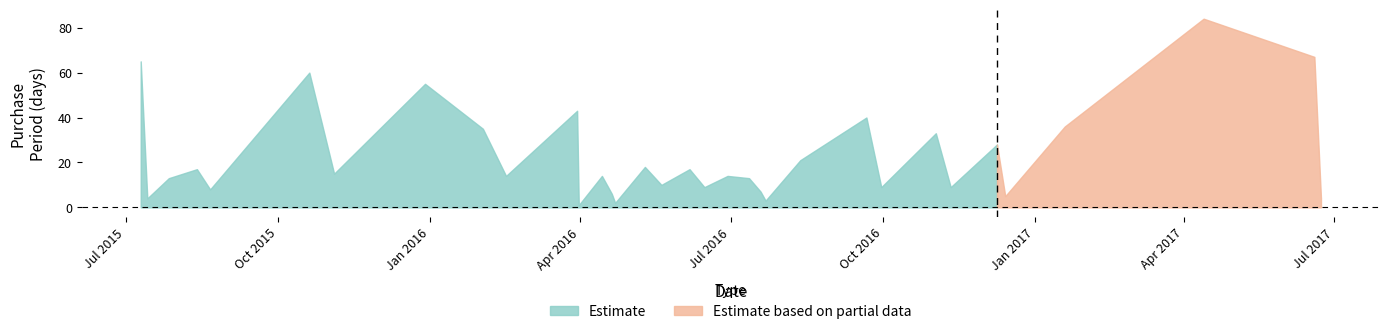

What is the difference between the maximum and minimum values?

83